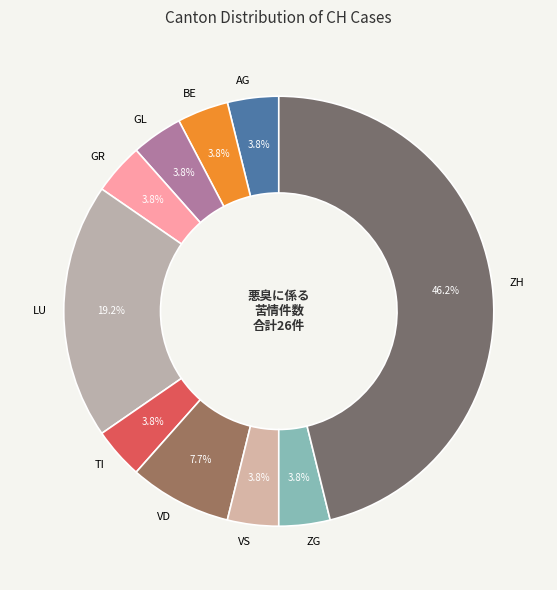

Is there a majority slice in this chart?

No